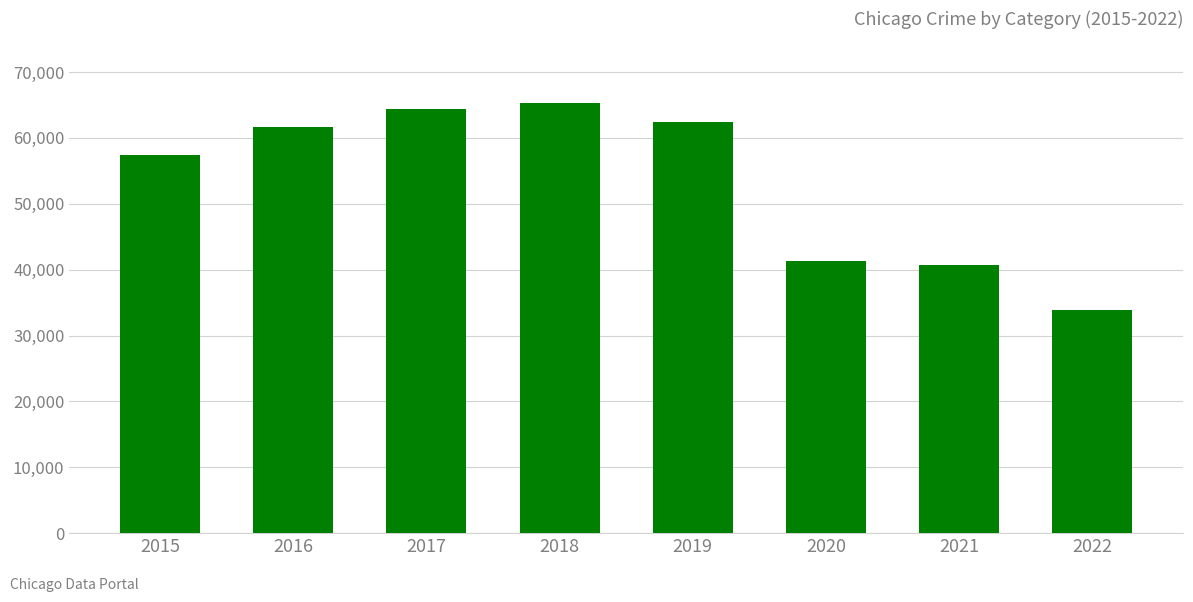

At which category does the chart reach its peak across all series?

2018